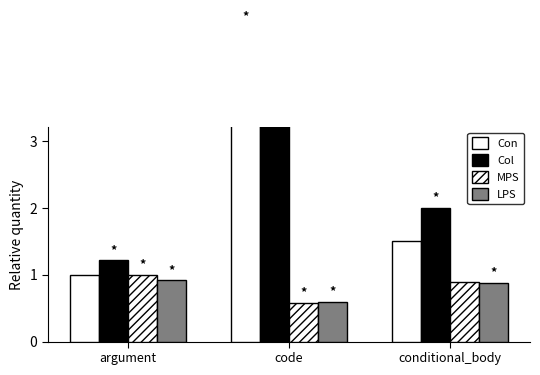

How many groups of bars are there?

3